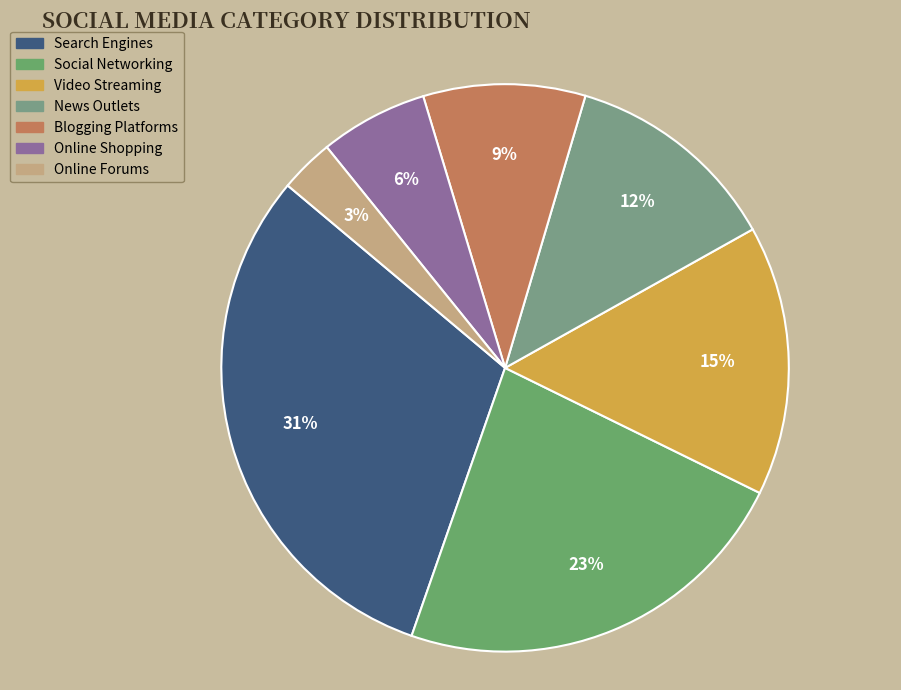

Count the number of slices in the pie.

7